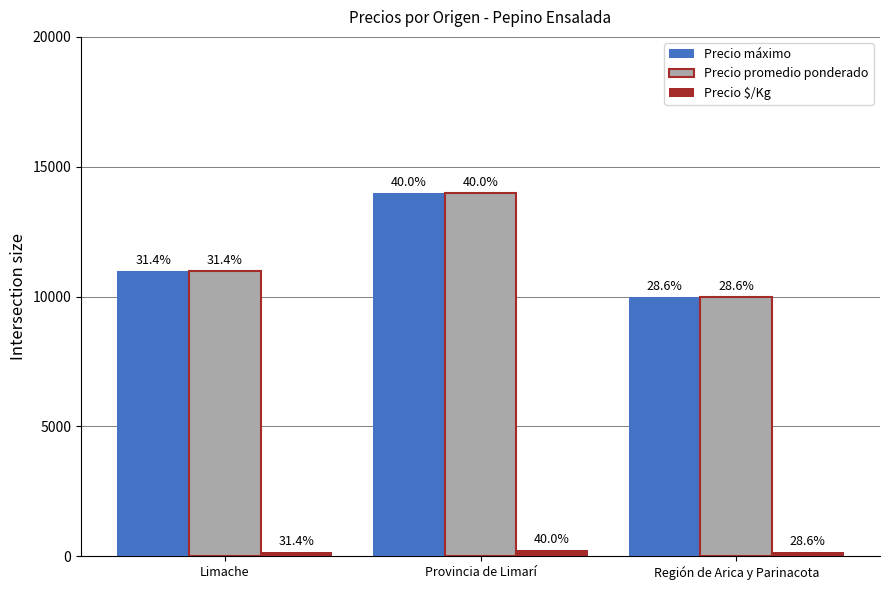

Which series has the largest range (max minus min)?

Precio máximo